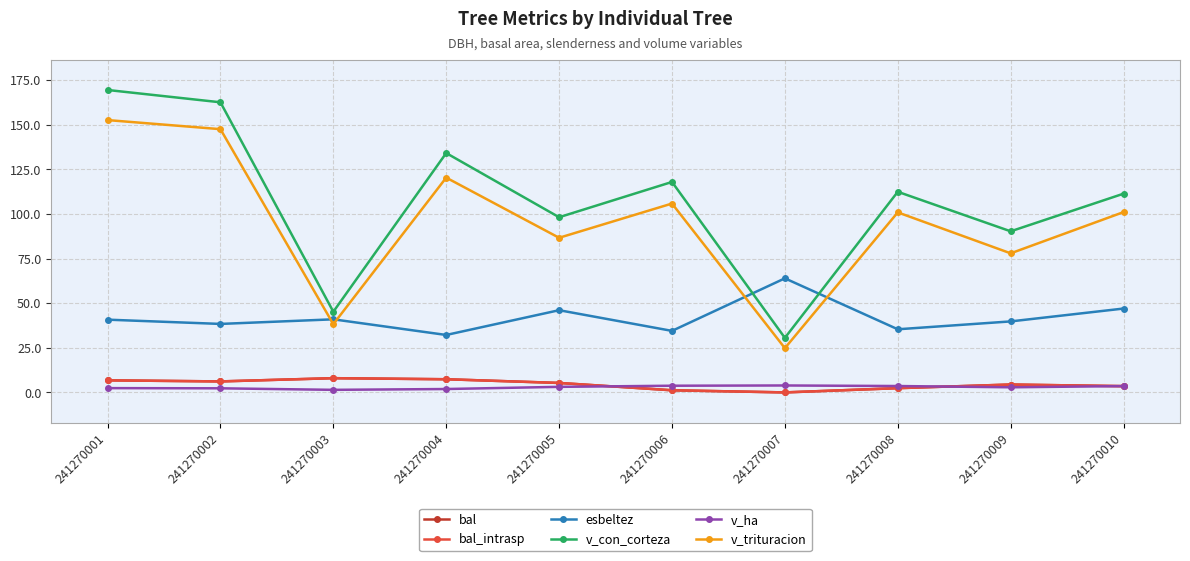

What is the average value of the bal_intrasp series?

4.5